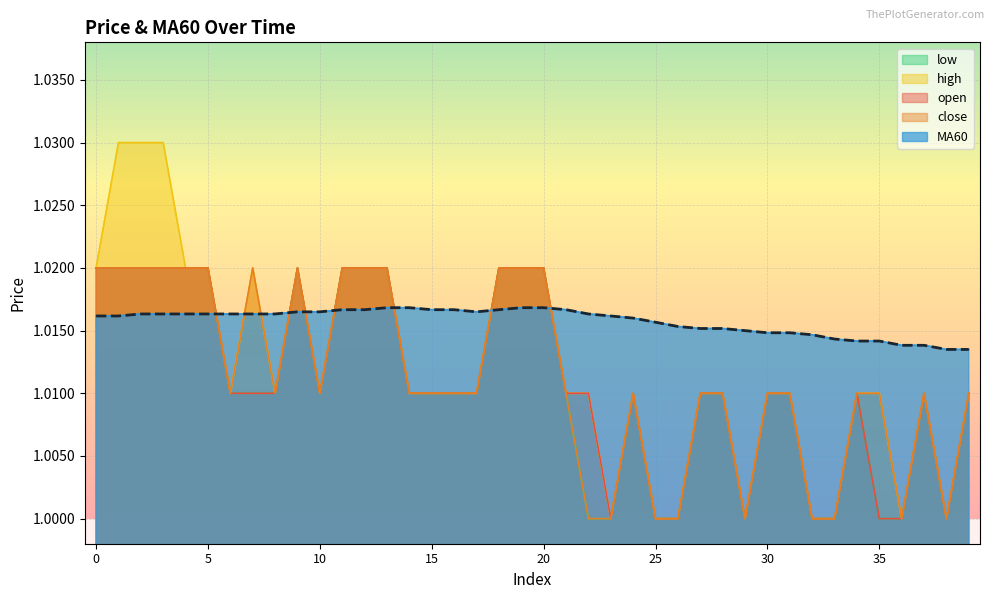

At which category does the chart reach its minimum across all series?

23